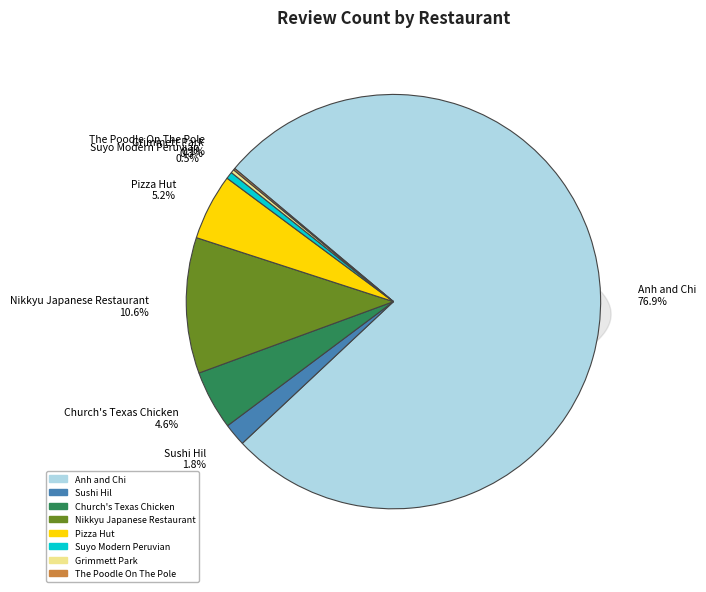

How many segments does this pie chart have?

8